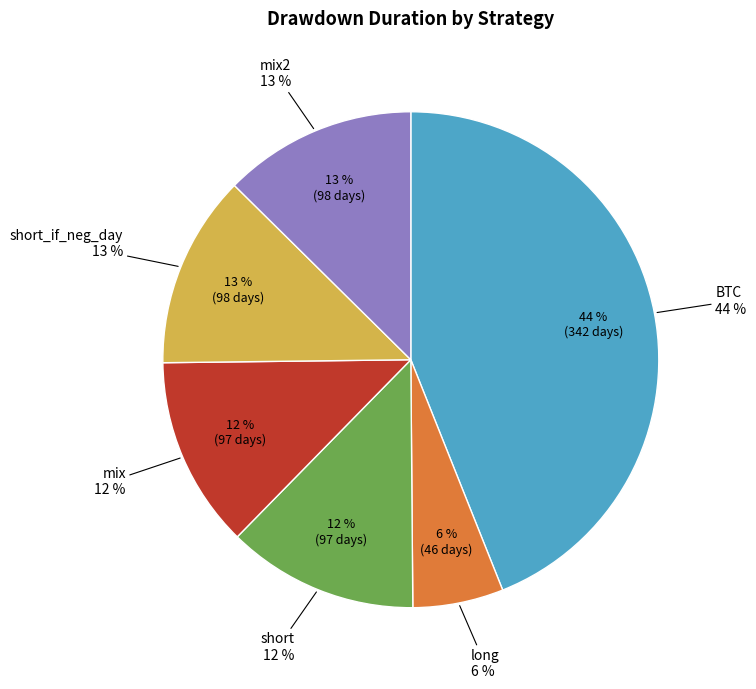

Between BTC and mix, which is larger?

BTC